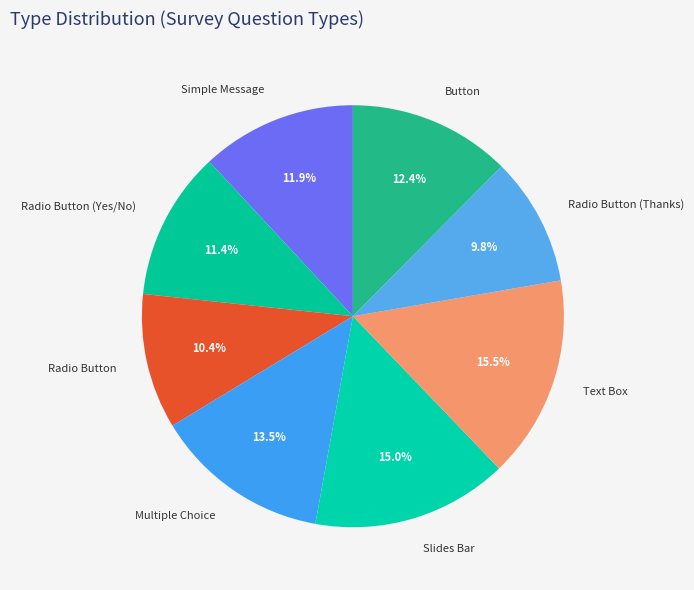

Which slice is the largest?

Text Box